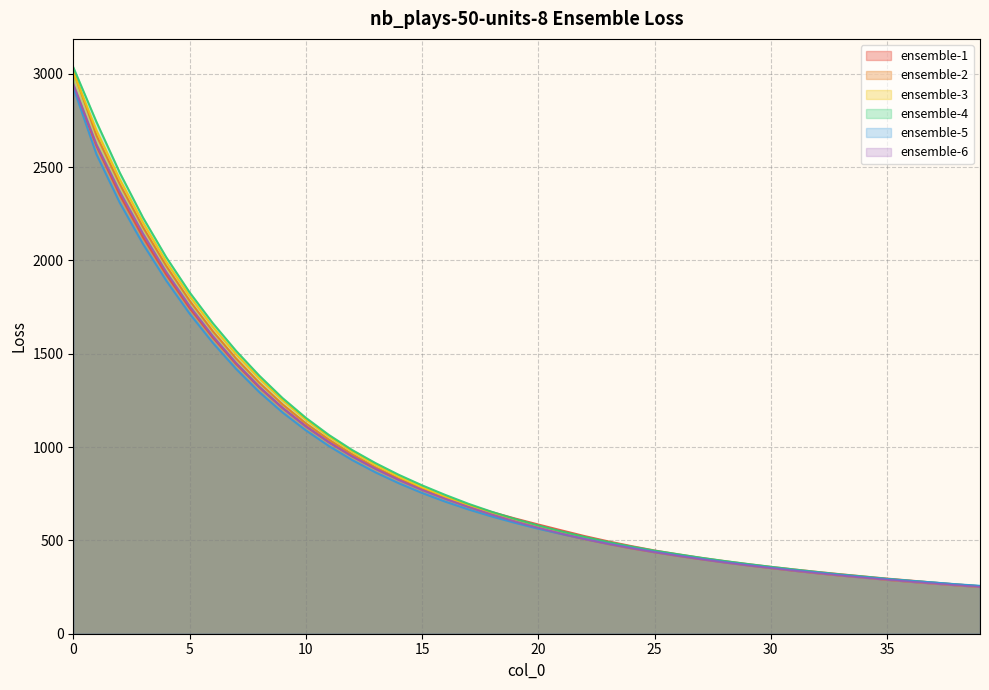

Reading left to right, transcribe all the data shown in this chart.

ensemble-1: 0=2937.5	1=2612.5	2=2351.5	3=2124.0	4=1923.7	5=1745.4	6=1587.2	7=1446.0	8=1320.6	9=1209.7	10=1112.1	11=1026.0	12=951.0	13=884.7	14=827.0	15=775.2	16=729.5	17=688.6	18=651.6	19=617.4	20=585.2	21=553.7	22=522.9	23=495.0	24=469.5	25=445.9	26=425.4	27=406.3	28=389.0	29=373.0	30=358.1	31=344.2	32=331.1	33=318.7	34=306.7	35=295.2	36=284.9	37=274.0	38=264.0	39=254.6
ensemble-2: 0=3015.2	1=2668.7	2=2408.7	3=2177.6	4=1970.4	5=1785.2	6=1620.9	7=1475.1	8=1344.9	9=1229.2	10=1127.7	11=1039.5	12=961.3	13=891.5	14=830.5	15=775.1	16=725.7	17=680.3	18=638.5	19=600.4	20=565.6	21=534.3	22=506.4	23=480.9	24=457.5	25=436.5	26=417.2	27=399.1	28=382.4	29=366.5	30=351.6	31=337.4	32=324.1	33=311.4	34=301.6	35=288.8	36=278.4	37=268.9	38=259.5	39=250.8
ensemble-3: 0=3009.7	1=2695.7	2=2434.4	3=2202.6	4=1992.5	5=1809.9	6=1644.3	7=1498.3	8=1368.2	9=1251.3	10=1147.5	11=1056.0	12=975.8	13=904.7	14=841.4	15=784.4	16=733.8	17=688.6	18=646.2	19=607.3	20=571.4	21=539.4	22=511.0	23=485.3	24=462.4	25=441.0	26=421.4	27=403.3	28=386.1	29=369.9	30=354.3	31=340.1	32=326.4	33=313.7	34=301.6	35=290.2	36=279.9	37=269.6	38=260.3	39=251.0
ensemble-4: 0=3035.0	1=2741.2	2=2470.0	3=2229.0	4=2016.7	5=1829.4	6=1664.1	7=1515.8	8=1382.7	9=1262.6	10=1157.0	11=1064.5	12=983.9	13=914.0	14=851.4	15=795.1	16=743.7	17=695.9	18=653.3	19=614.8	20=579.9	21=547.8	22=518.5	23=491.4	24=467.2	25=445.1	26=426.0	27=407.0	28=389.7	29=373.7	30=358.5	31=344.3	32=330.6	33=317.7	34=306.3	35=294.1	36=283.8	37=273.9	38=263.7	39=254.8
ensemble-5: 0=2927.7	1=2567.7	2=2309.2	3=2087.8	4=1891.6	5=1715.6	6=1558.9	7=1419.2	8=1294.6	9=1185.5	10=1090.0	11=1005.2	12=930.3	13=864.5	14=806.4	15=754.2	16=707.7	17=665.9	18=628.3	19=594.2	20=562.7	21=534.0	22=507.8	23=483.2	24=460.7	25=439.5	26=420.0	27=401.8	28=384.9	29=369.1	30=354.3	31=340.6	32=328.2	33=315.3	34=303.7	35=293.0	36=283.2	37=274.4	38=264.9	39=256.6
ensemble-6: 0=2945.5	1=2620.6	2=2368.5	3=2143.1	4=1937.9	5=1756.7	6=1595.3	7=1451.5	8=1323.8	9=1210.3	10=1111.6	11=1025.7	12=949.7	13=883.4	14=823.7	15=770.2	16=722.2	17=679.0	18=638.7	19=601.9	20=567.8	21=536.1	22=506.9	23=481.3	24=457.9	25=436.8	26=417.3	27=399.0	28=382.0	29=366.2	30=351.6	31=337.5	32=324.2	33=311.8	34=300.1	35=288.9	36=278.5	37=268.5	38=259.1	39=250.2